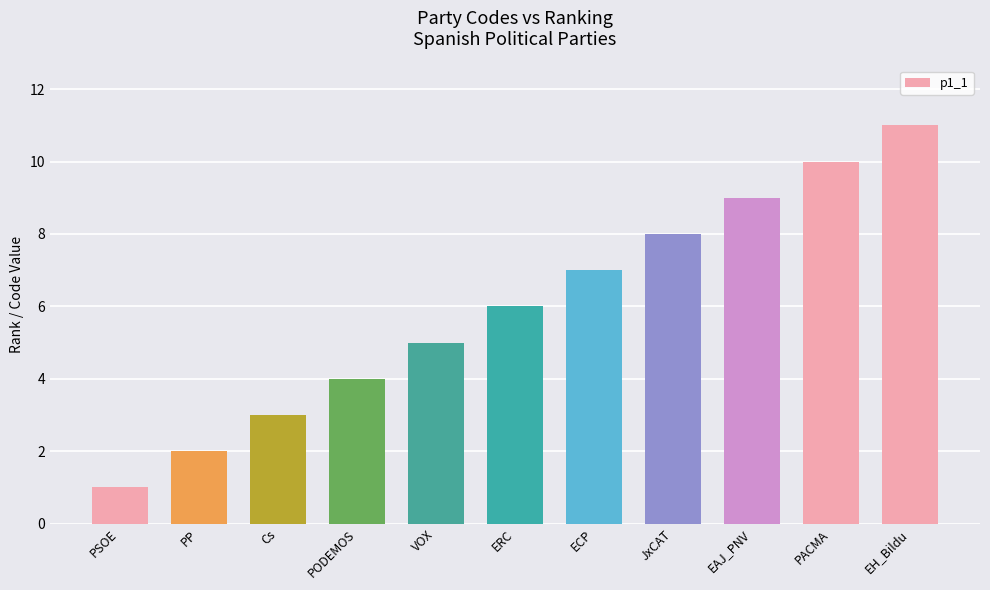

Which category has the lowest value across all series?

PSOE